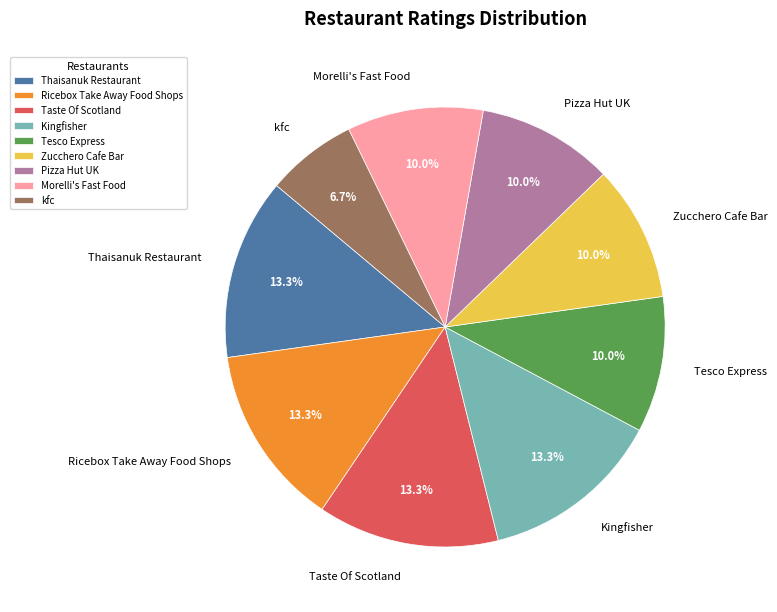

What portion of the pie excludes Tesco Express?

90.0%